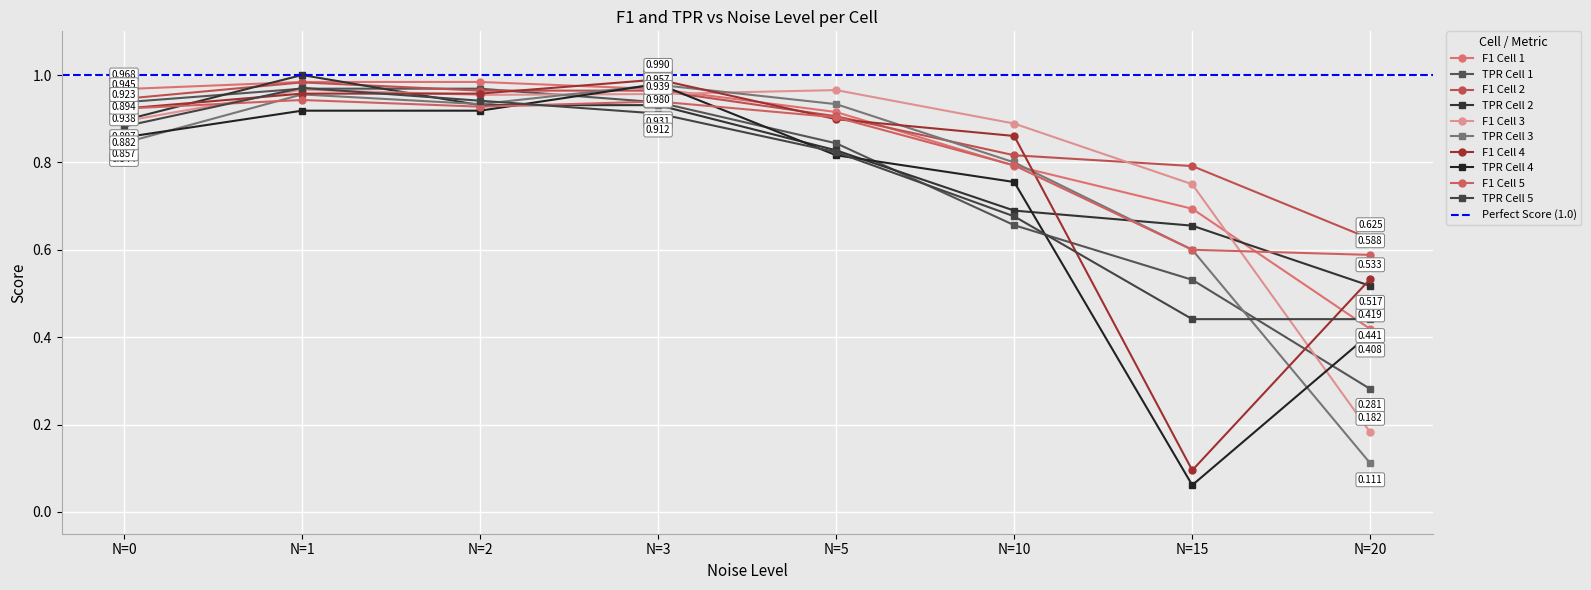

What is the value of the F1 point at the 34th from the left?

0.9